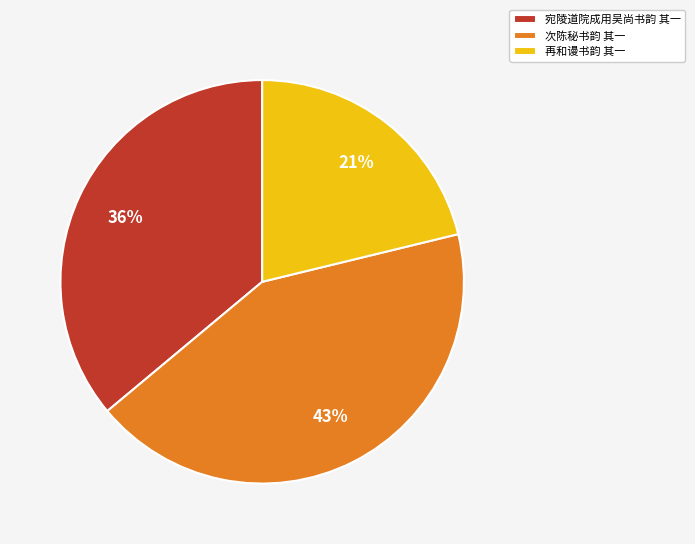

Is there a majority slice in this chart?

No